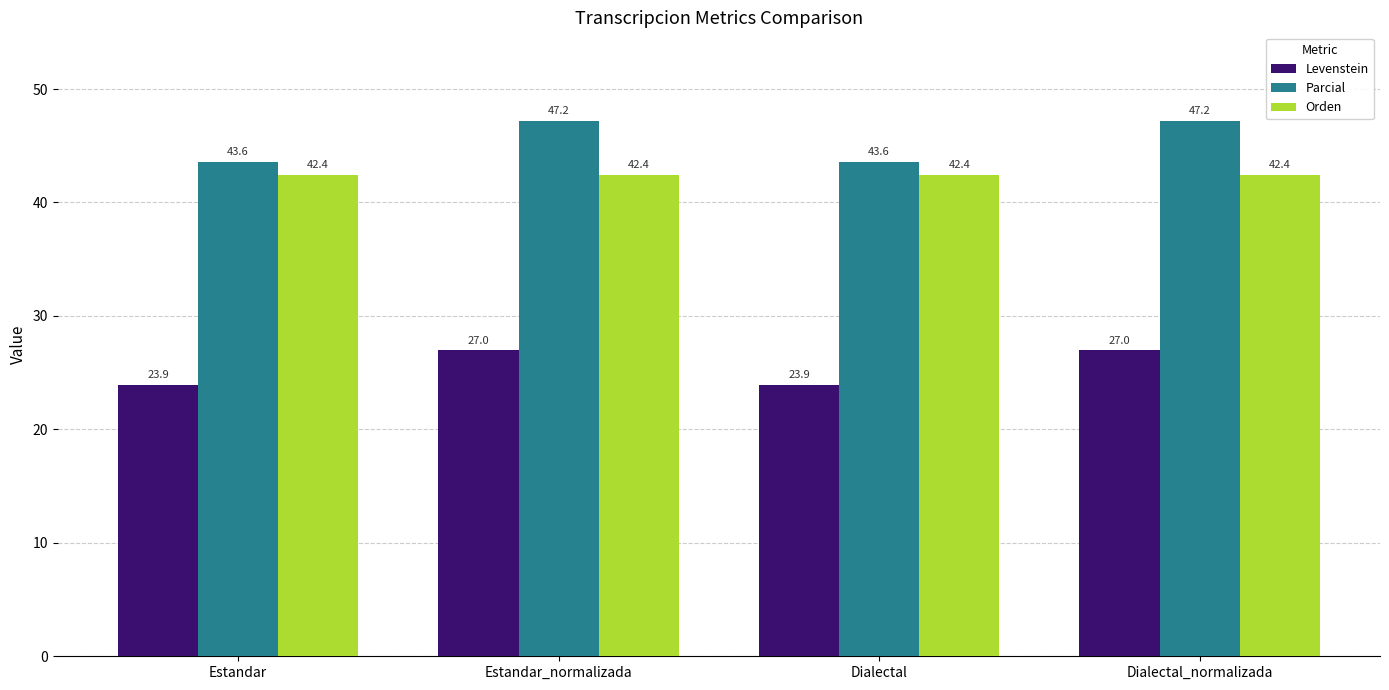

List the series in order of their peak value, lowest first.

Levenstein, Orden, Parcial